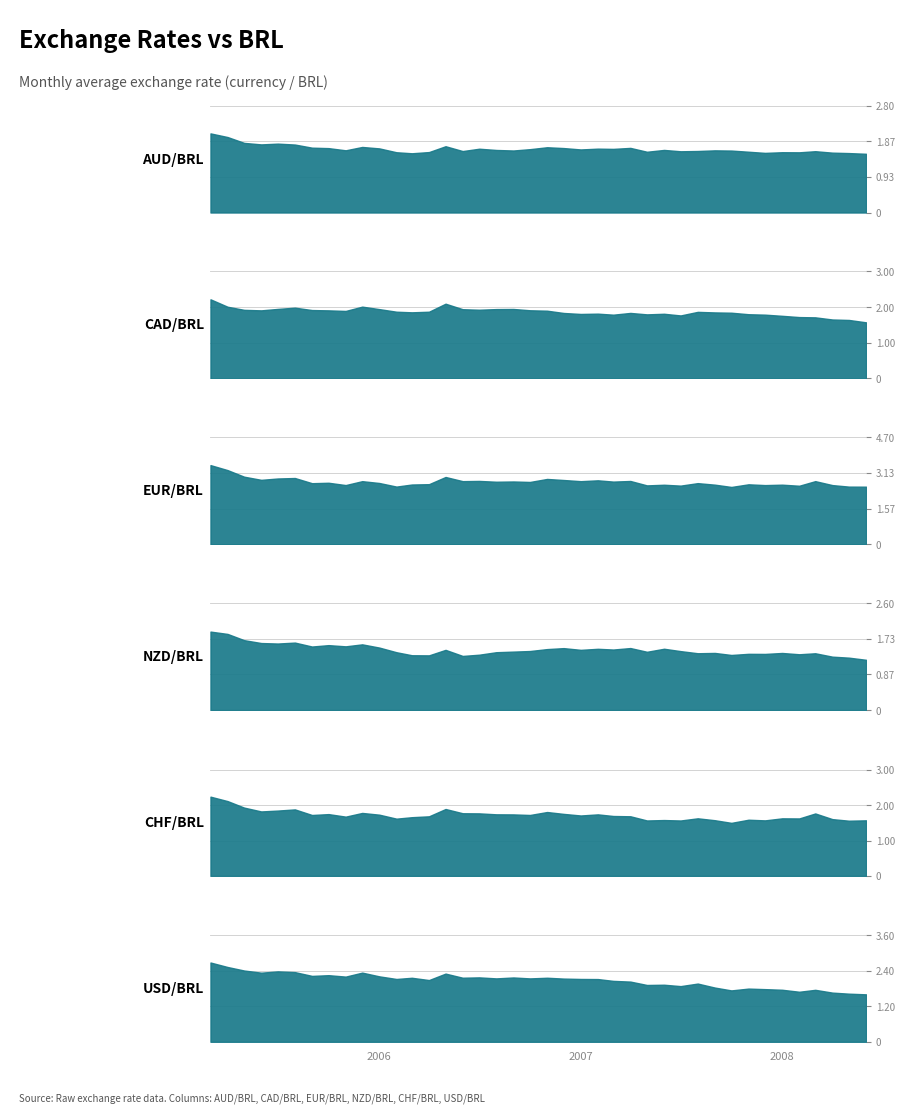

True or false: AUD/BRL has more than 0 points higher than both neighbors.

True